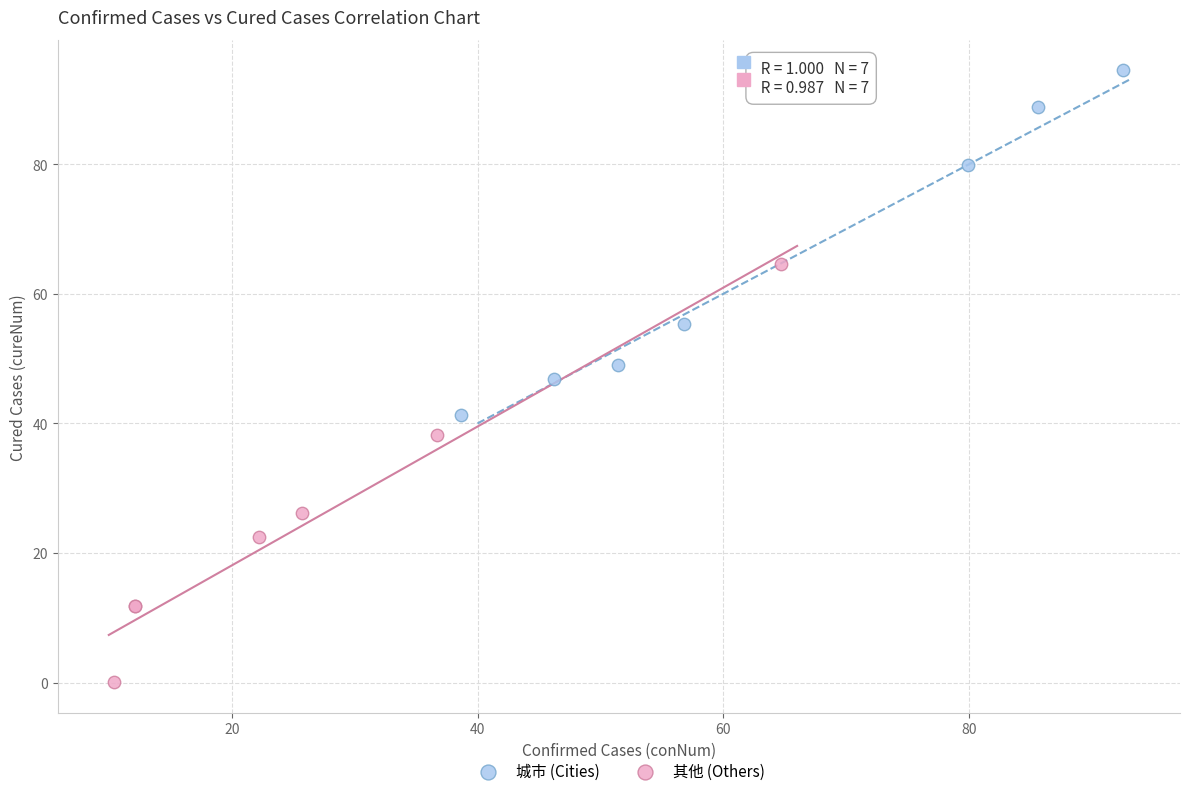

Which series has the largest Y range (max minus min)?

其他 (Others)